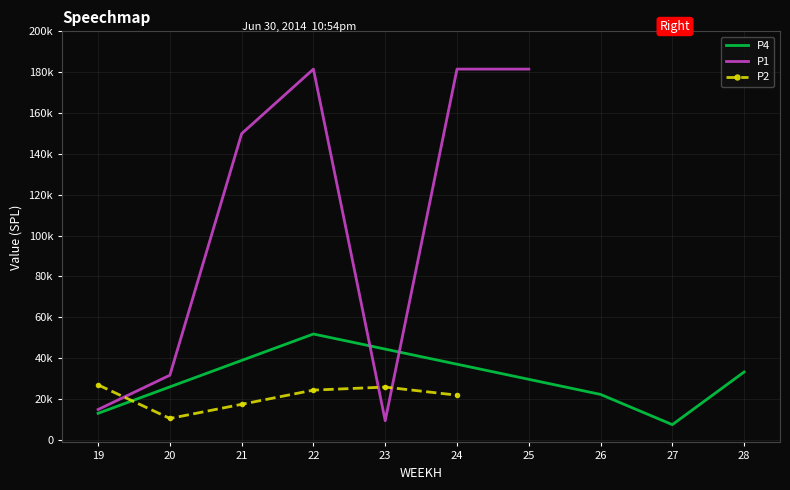

Which series changed the most between 21 and 24?

P1